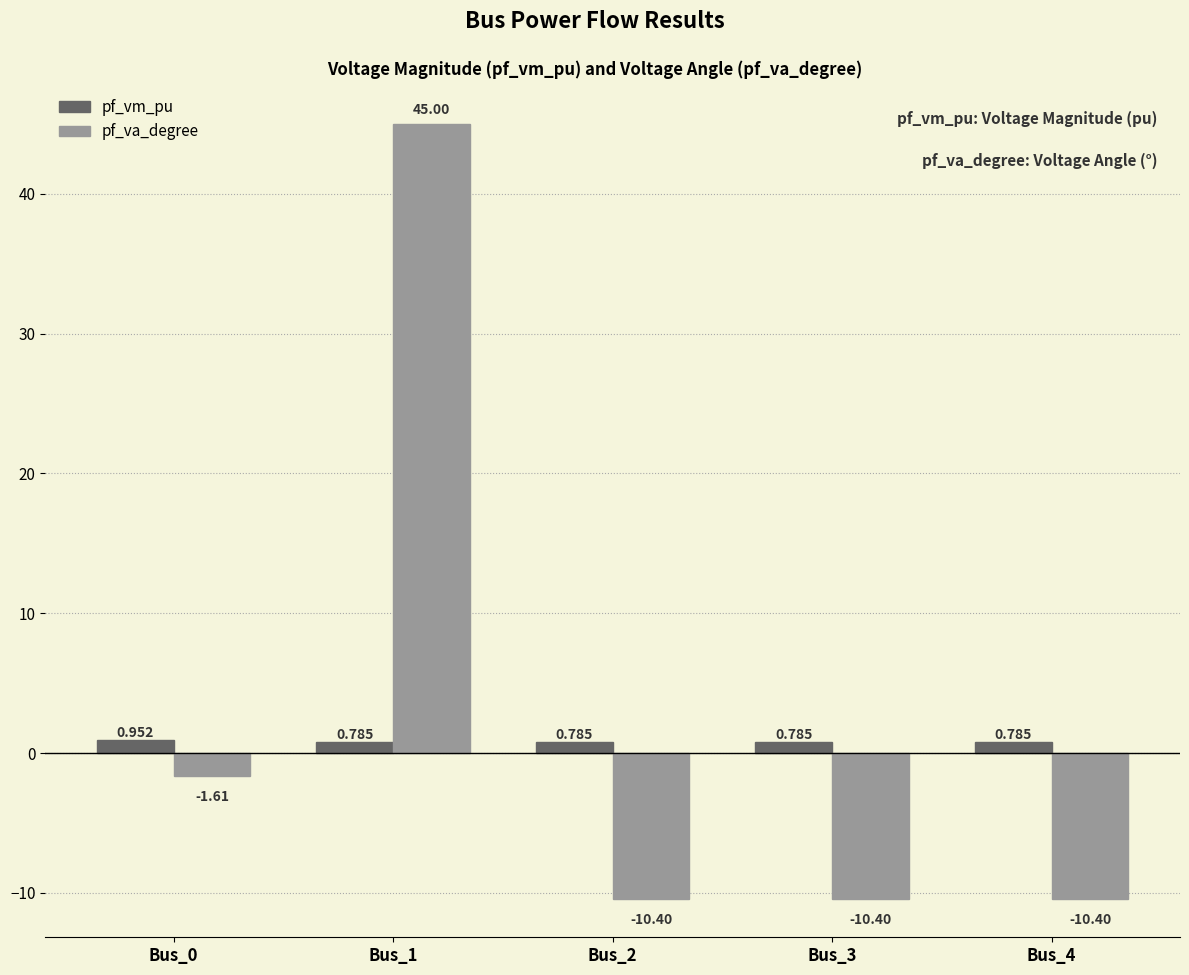

List the series in order of their peak value, highest first.

pf_va_degree, pf_vm_pu